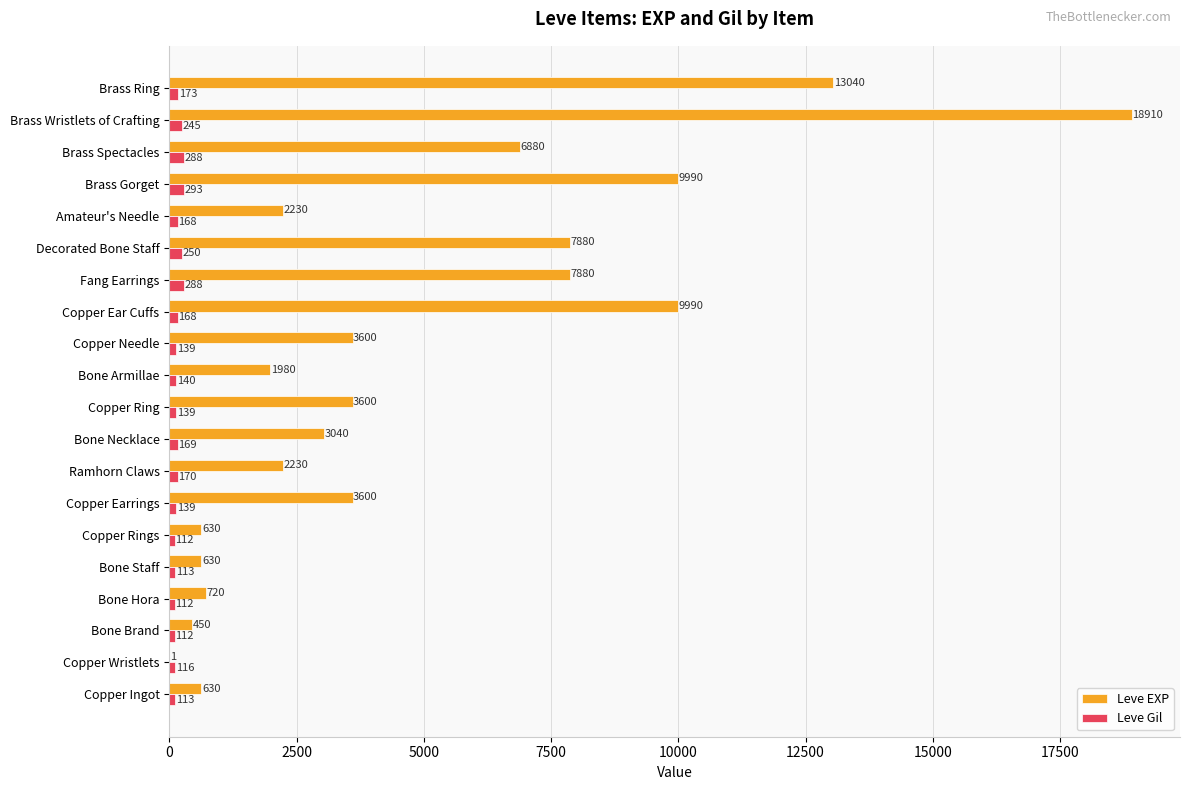

At which category is the sum across all series the highest?

Brass Wristlets of Crafting